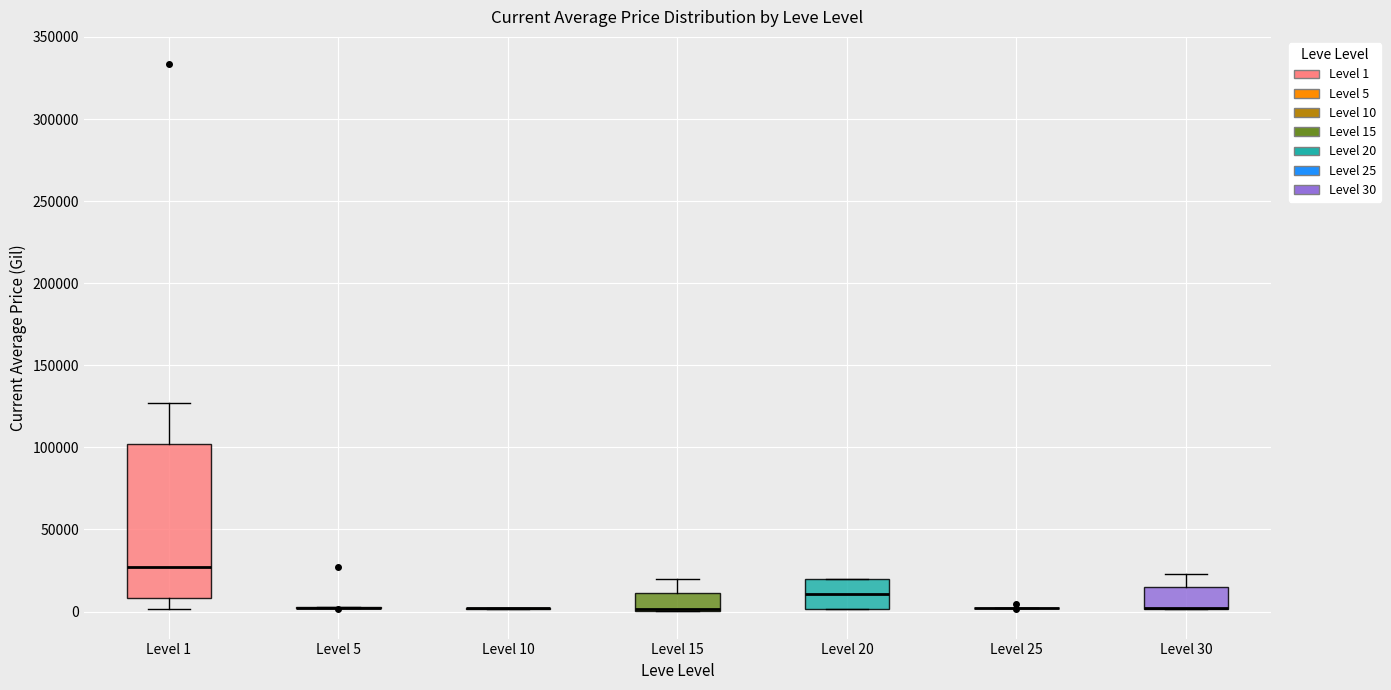

Reading left to right, read every box against the y-axis: the position of its median line, the range the box covers, and the ends of its whiskers. The values are not printed on the chart, so give them approximately, as read against the axis.

Level 1: median 25000, box 10000 to 100000, whiskers 0 to 125000
Level 5: box collapsed to a line at 0, whiskers 0 to 5000
Level 10: box collapsed to a line at 0, whiskers 0 to 0
Level 15: median 0 (drawn on the box's lower edge), box 0 to 10000, whiskers 0 to 20000
Level 20: median 10000, box 0 to 20000, whiskers 0 to 20000
Level 25: box collapsed to a line at 0, whiskers 0 to 0
Level 30: median 0 (drawn on the box's lower edge), box 0 to 15000, whiskers 0 to 25000